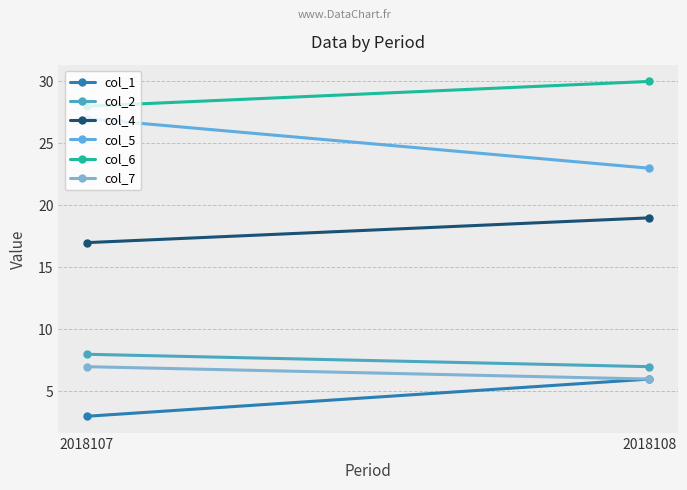

The value of col_4 at 2018108 is 13. True or false?

False